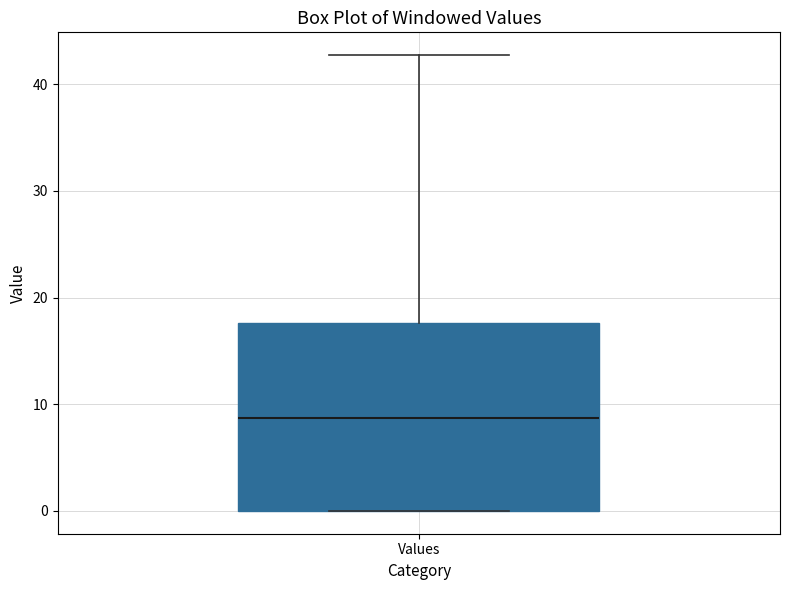

Transcribe this box plot: give where the median line is, the range the box spans, and where the two whiskers end, as read against the y-axis. The values are not printed on the chart, so give them approximately, as read against the axis.

median 9, box 0 to 18, whiskers 0 to 43